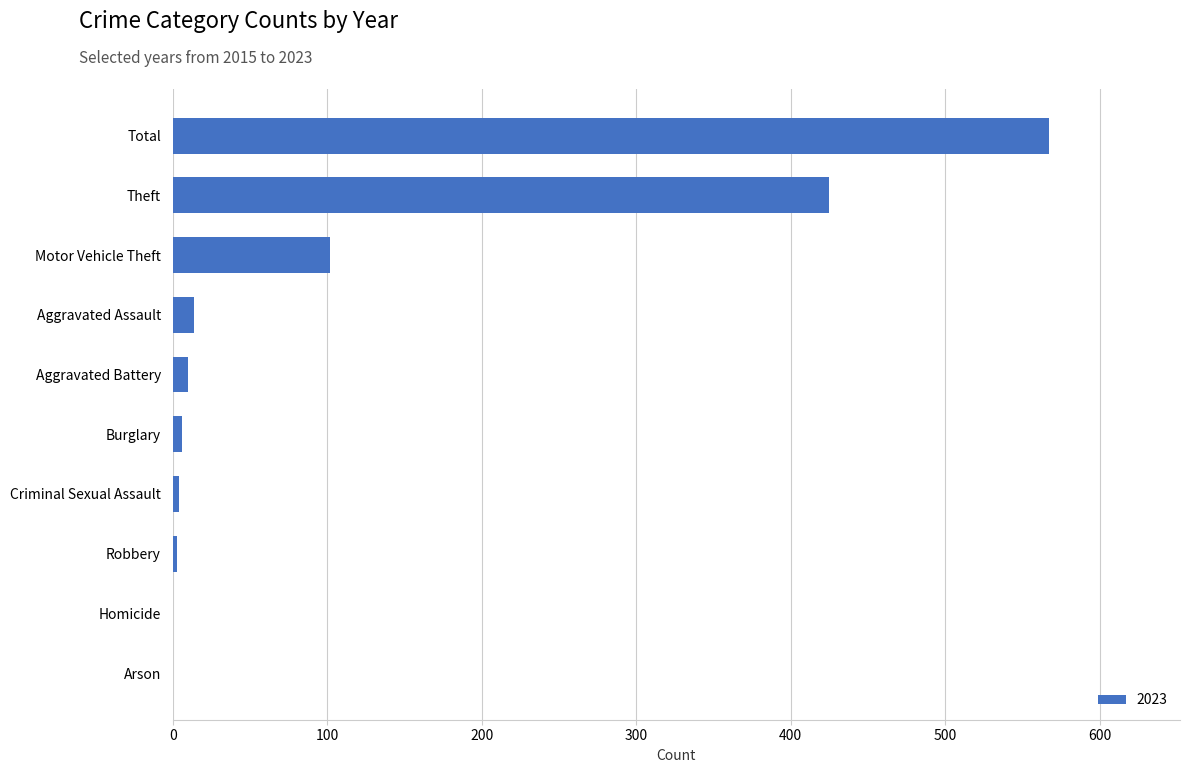

What is the sum of all values?

1131